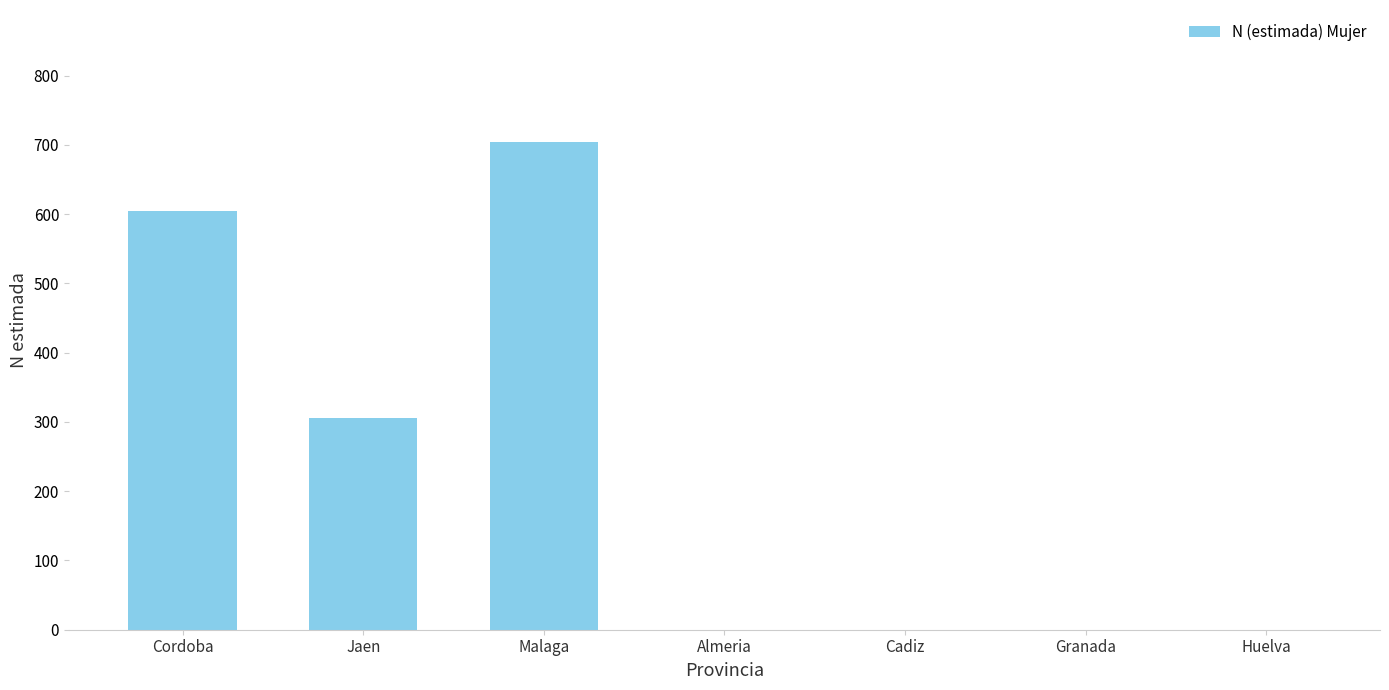

Which has a higher value, Almeria or Cordoba?

Cordoba